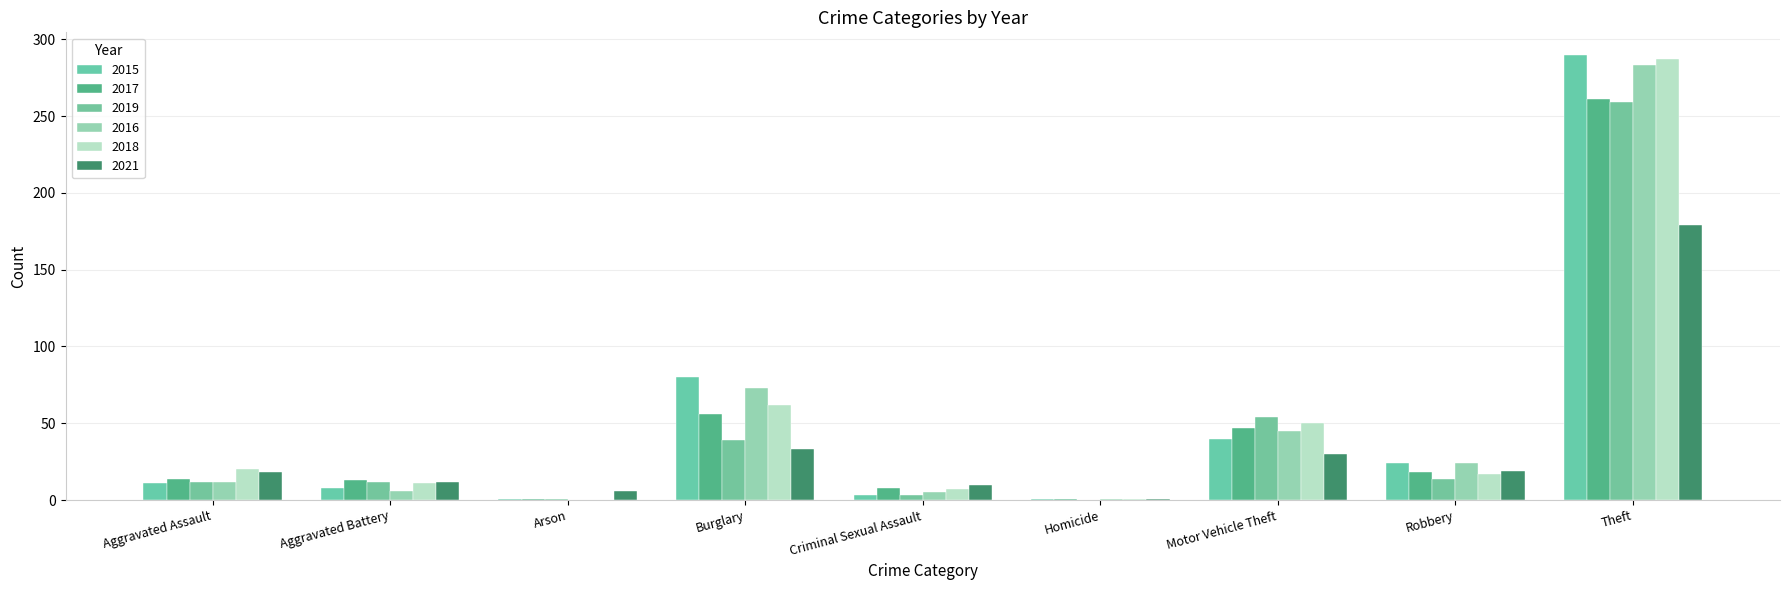

At which label does 2016 first exceed 12?

Burglary